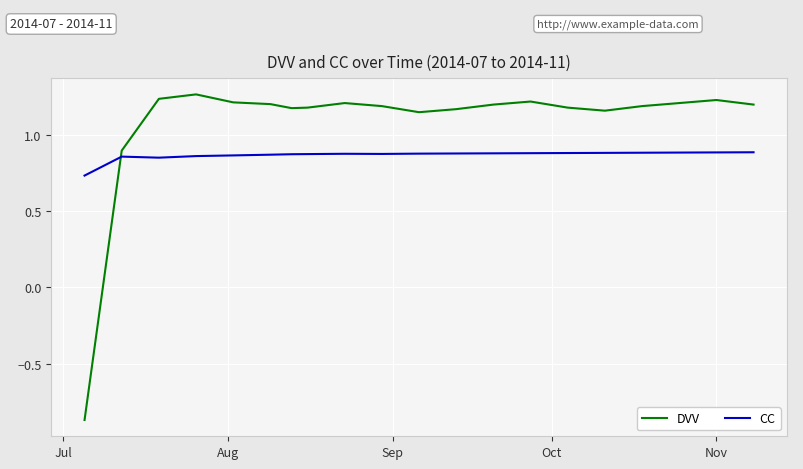

Which series has the widest spread of values?

DVV